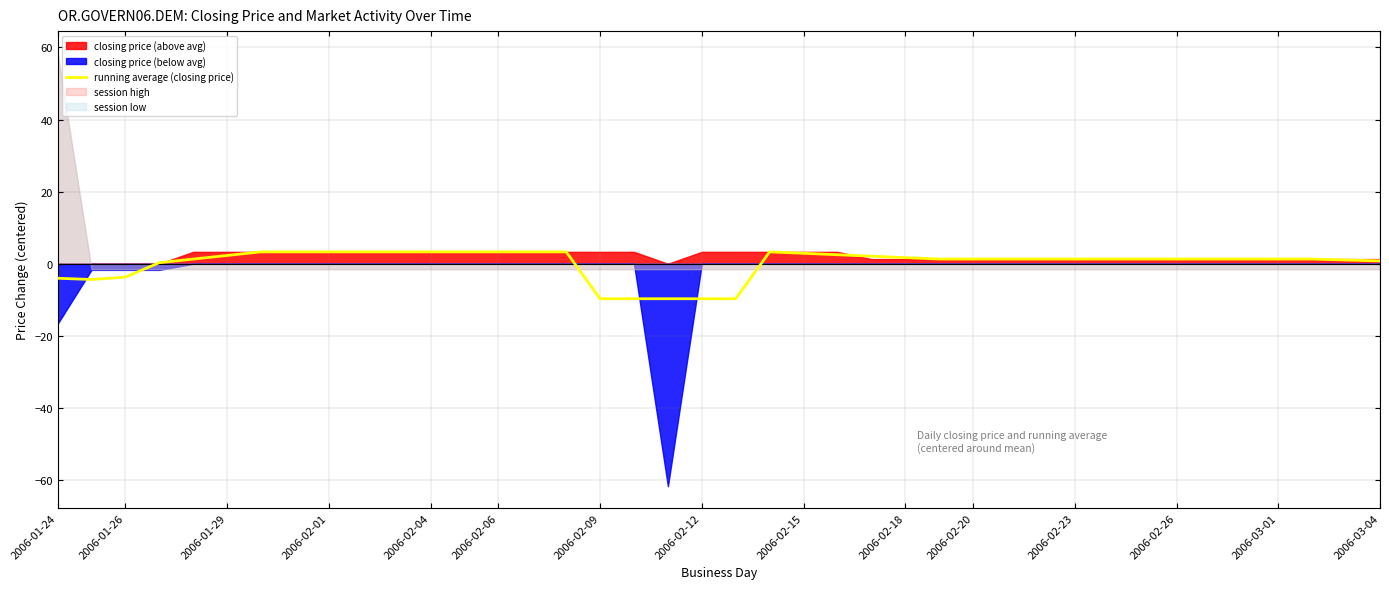

What is the lowest value of the running average (closing price) series?

-9.7